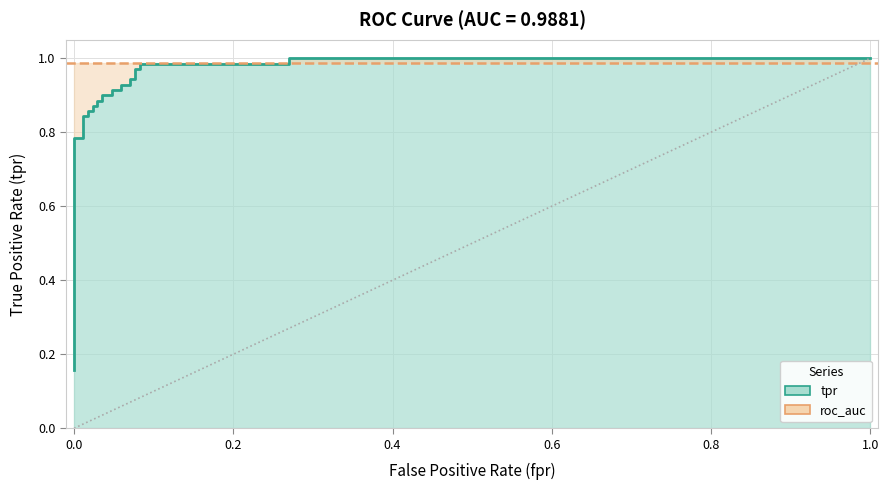

True or false: the data has more than 1 interior local peaks.

False